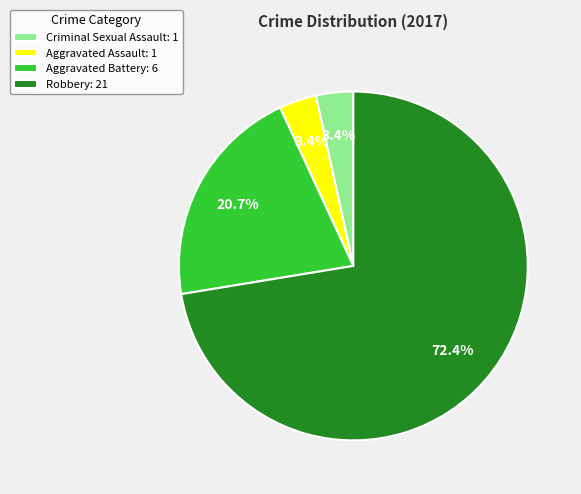

Approximately how many times larger is the value at Robbery: 21 compared to Aggravated Battery: 6?

3.5